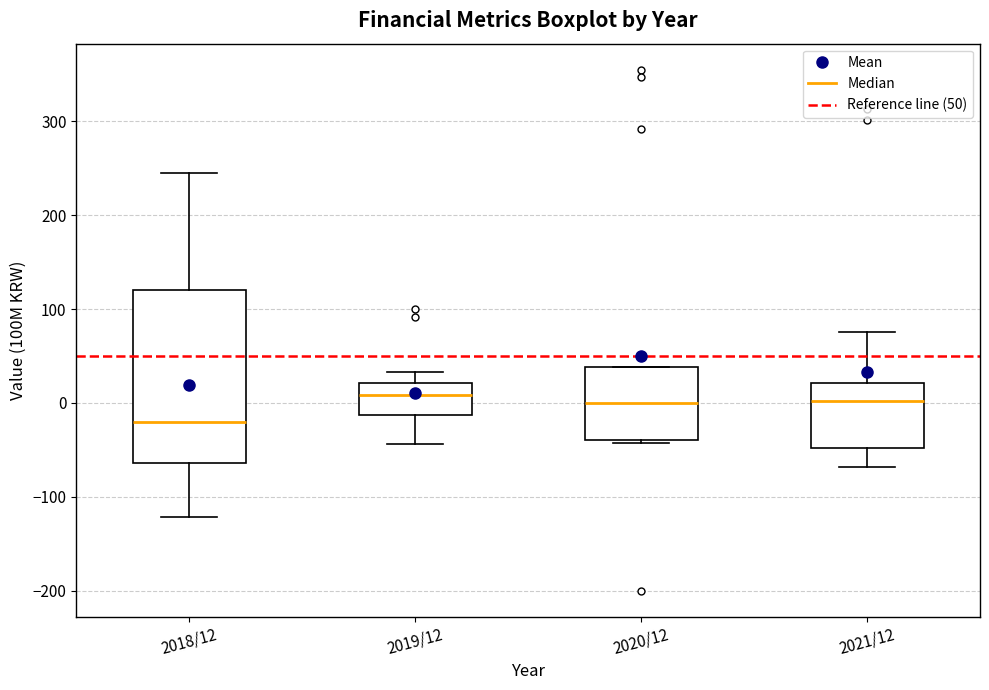

Reading left to right, read every box against the y-axis: the position of its median line, the range the box covers, and the ends of its whiskers. The values are not printed on the chart, so give them approximately, as read against the axis.

2018/12: median -20, box -60 to 120, whiskers -120 to 250
2019/12: median 10, box -10 to 20, whiskers -40 to 30
2020/12: median 0, box -40 to 40, whiskers -40 to 40
2021/12: median 0, box -50 to 20, whiskers -70 to 80